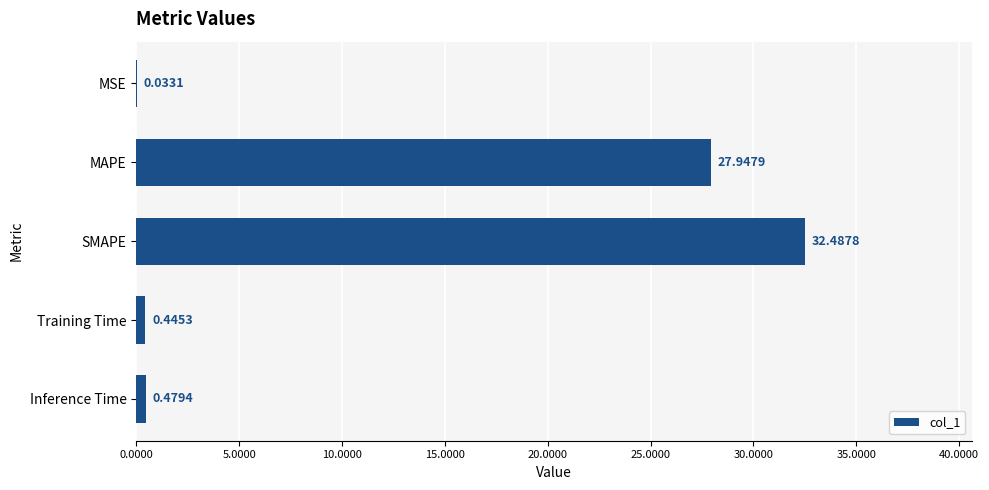

Which category has the highest value across all series?

SMAPE